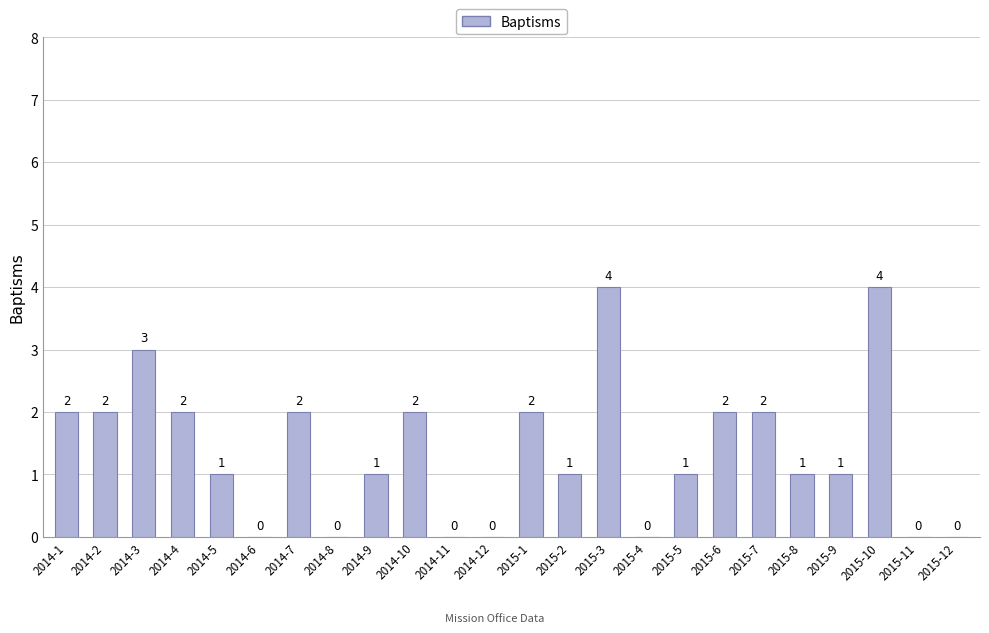

How many values are above zero?

17